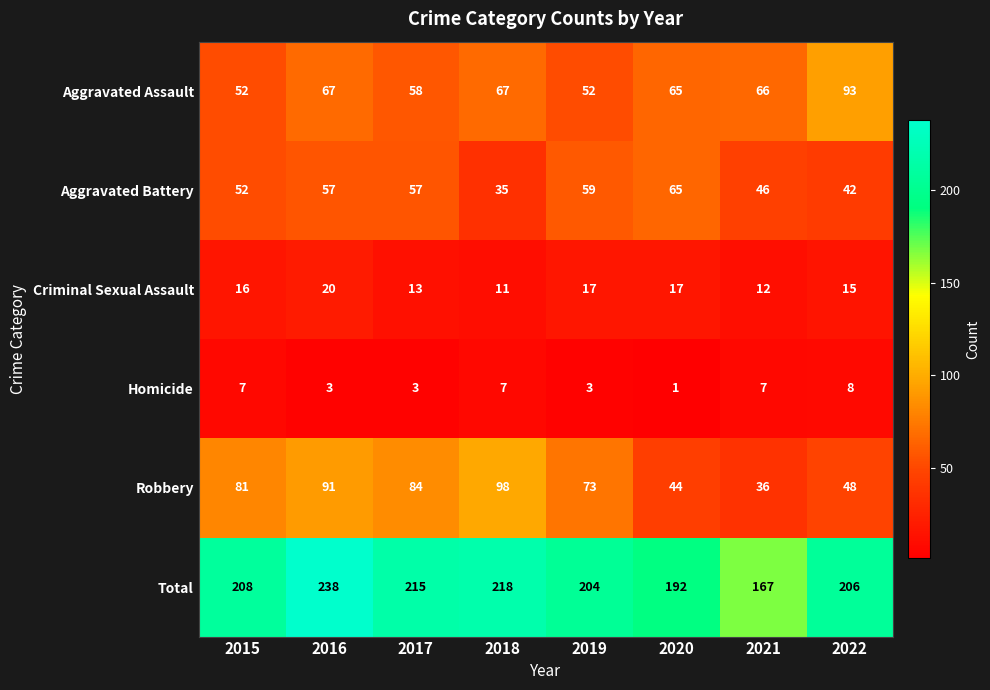

At how many categories does at least one series exceed 123?

8